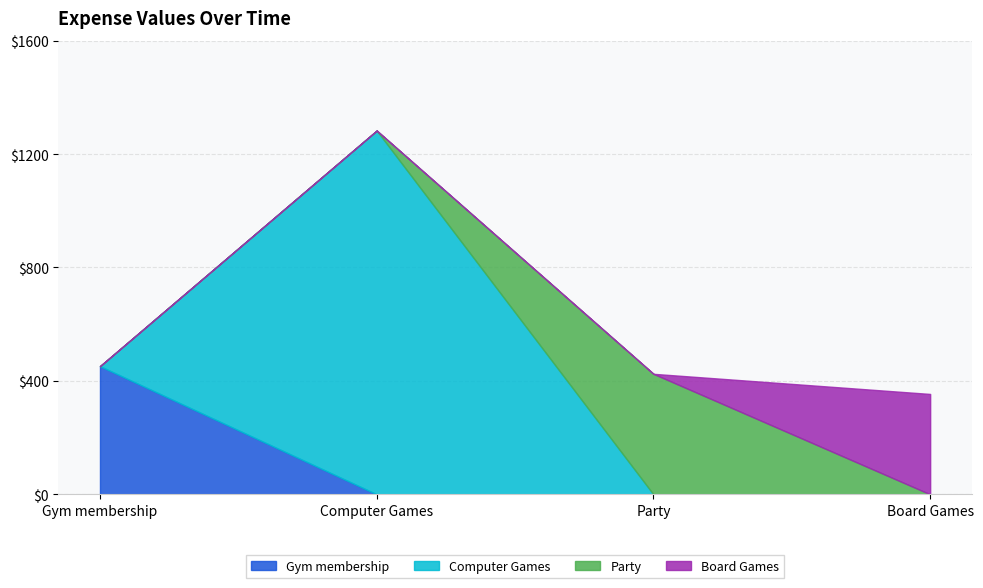

What is the maximum value for Gym membership?

452